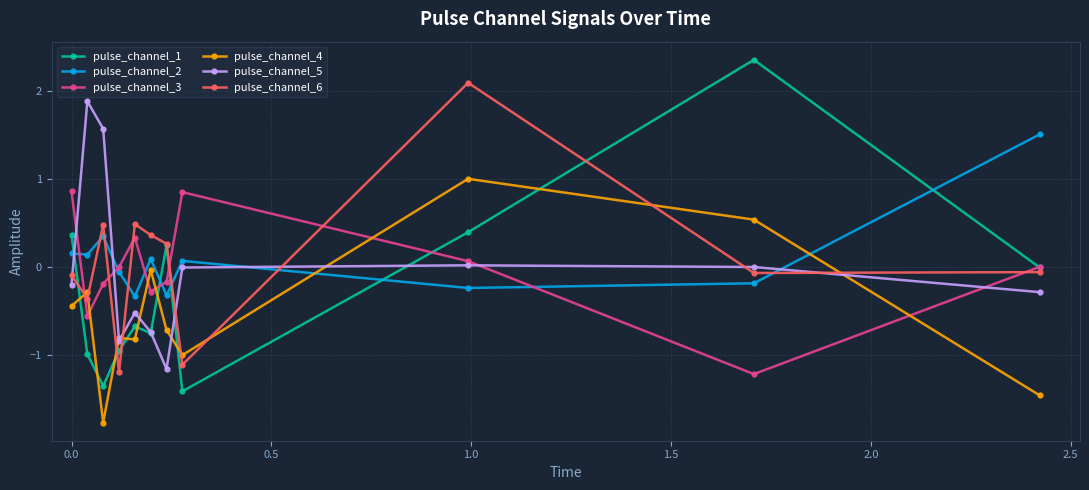

Which series has the widest spread of values?

pulse_channel_1